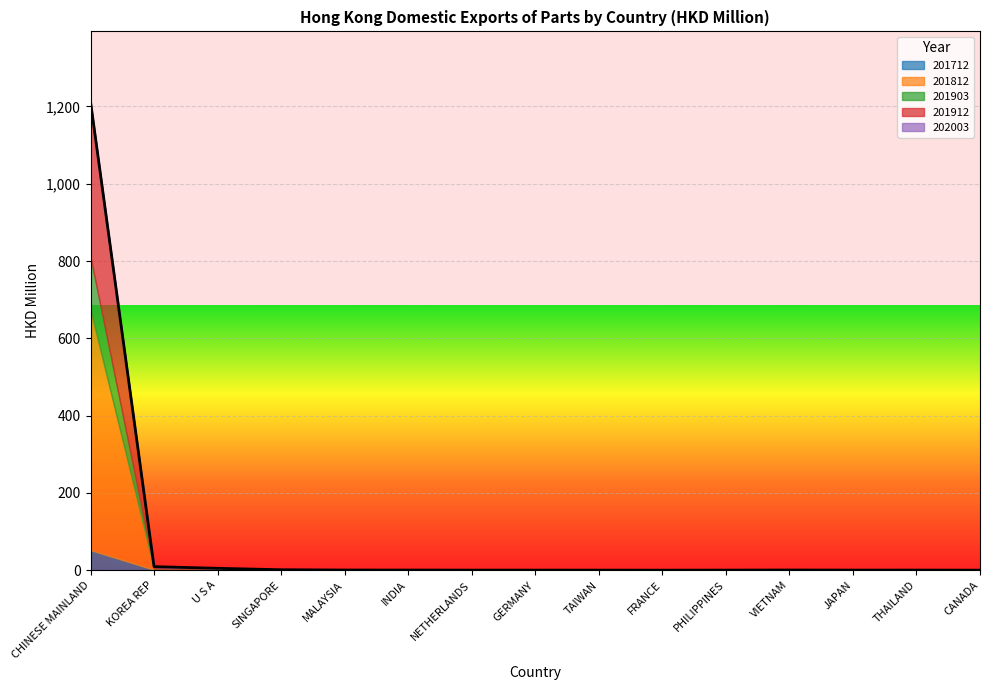

How many interior local valleys does the 201912 series have?

3